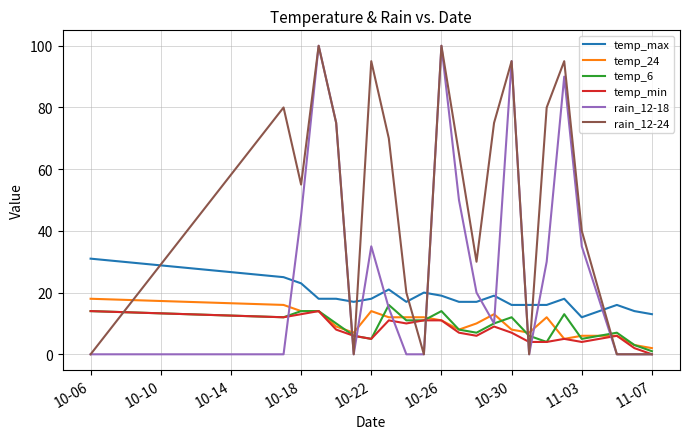

Reading left to right, transcribe all the data shown in this chart.

temp_max: 31	25	23	18	18	17	18	21	17	20	19	17	17	19	16	16	16	18	12	16	14	13
temp_24: 18	16	14	14	9	7	14	12	12	12	11	8	10	13	8	7	12	5	6	6	3	2
temp_6: 14	12	14	14	10	6	5	16	11	11	14	8	7	10	12	6	4	13	5	7	3	1
temp_min: 14	12	13	14	8	6	5	11	10	11	11	7	6	9	7	4	4	5	4	6	2	0
rain_12-18: 0	0	45	100	75	0	35	15	0	0	100	50	20	10	95	0	30	90	35	0	0	0
rain_12-24: 0	80	55	100	75	0	95	70	20	0	100	65	30	75	95	0	80	95	40	0	0	0